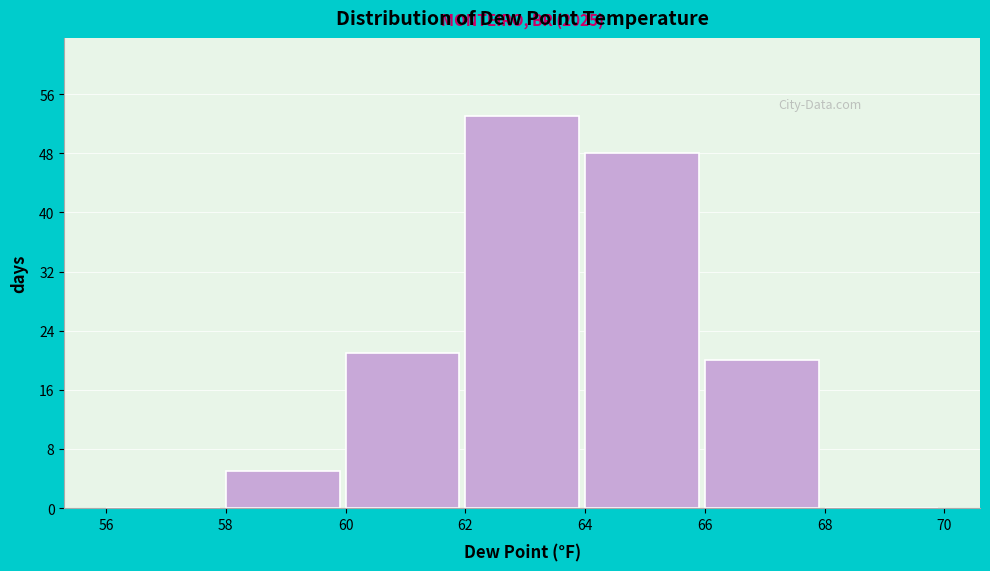

Which range on the x-axis has the tallest bar?

62 to 64